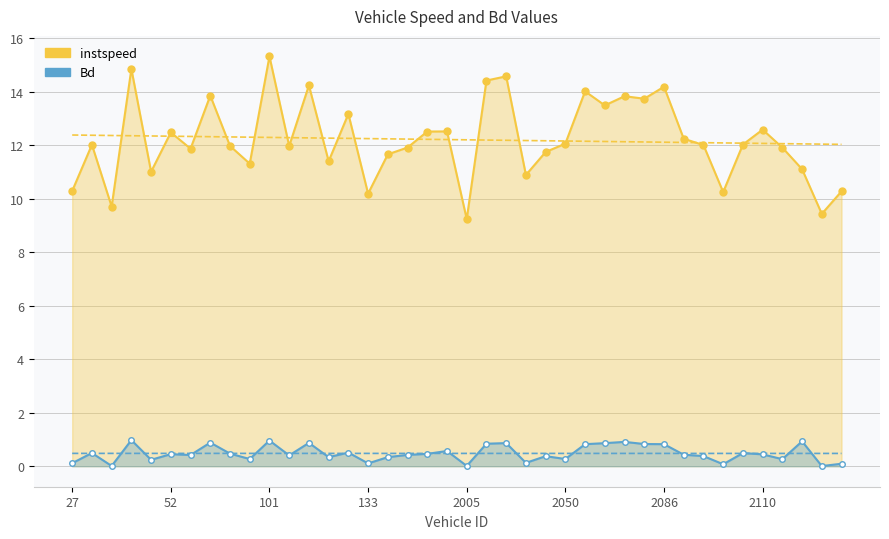

Where is Bd nearest to the value 0?

38